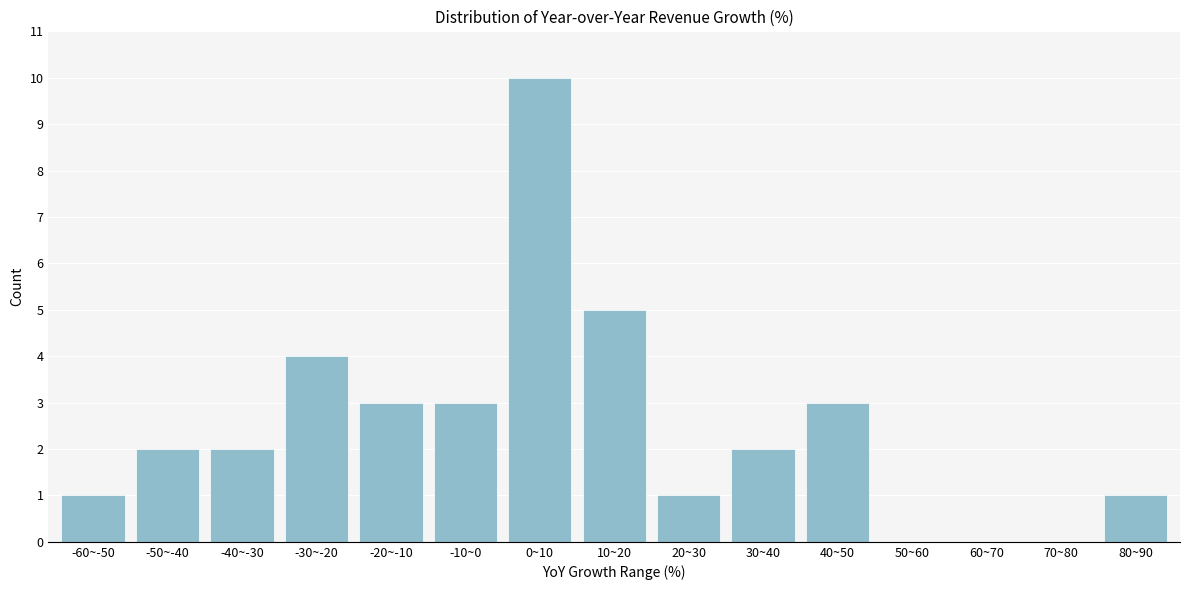

Reading left to right, list all the values displayed in this chart.

-60~-50=1	-50~-40=2	-40~-30=2	-30~-20=4	-20~-10=3	-10~0=3	0~10=10	10~20=5	20~30=1	30~40=2	40~50=3	50~60=0	60~70=0	70~80=0	80~90=1